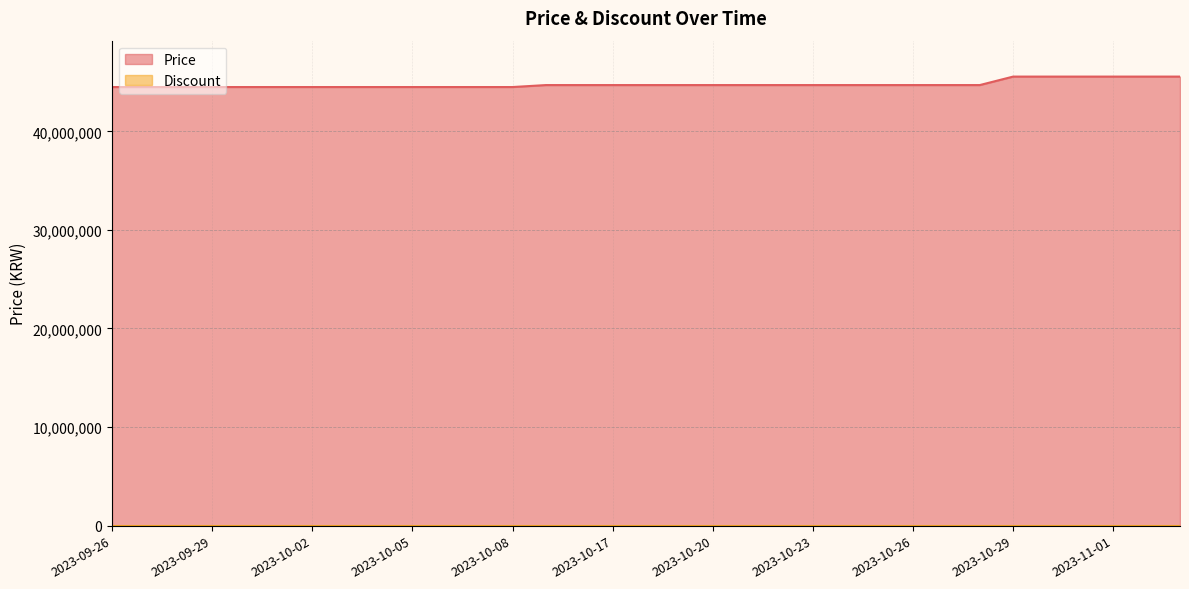

Reading right to left, list all the values displayed in this chart.

2023-11-03=45550000	2023-11-02=45550000	2023-11-01=45550000	2023-10-31=45550000	2023-10-30=45550000	2023-10-29=45550000	2023-10-28=44690000	2023-10-27=44690000	2023-10-26=44690000	2023-10-25=44690000	2023-10-24=44690000	2023-10-23=44690000	2023-10-22=44690000	2023-10-21=44690000	2023-10-20=44690000	2023-10-19=44690000	2023-10-18=44690000	2023-10-17=44690000	2023-10-16=44690000	2023-10-15=44690000	2023-10-08=44490000	2023-10-07=44490000	2023-10-06=44490000	2023-10-05=44490000	2023-10-04=44490000	2023-10-03=44490000	2023-10-02=44490000	2023-10-01=44490000	2023-09-30=44490000	2023-09-29=44490000	2023-09-28=44490000	2023-09-27=44490000	2023-09-26=44490000